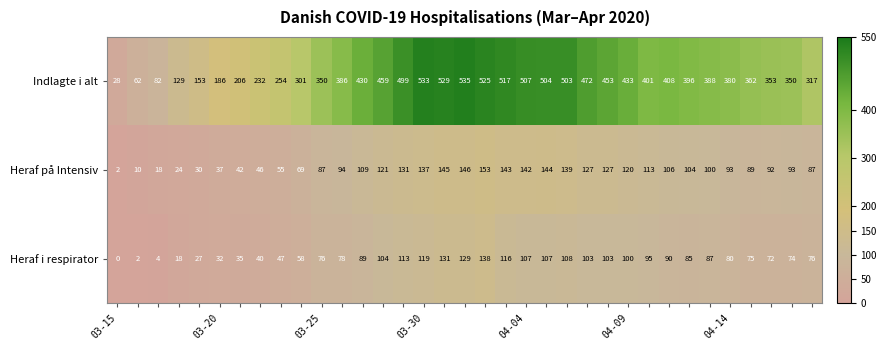

Which series has the largest total across all categories?

Indlagte i alt